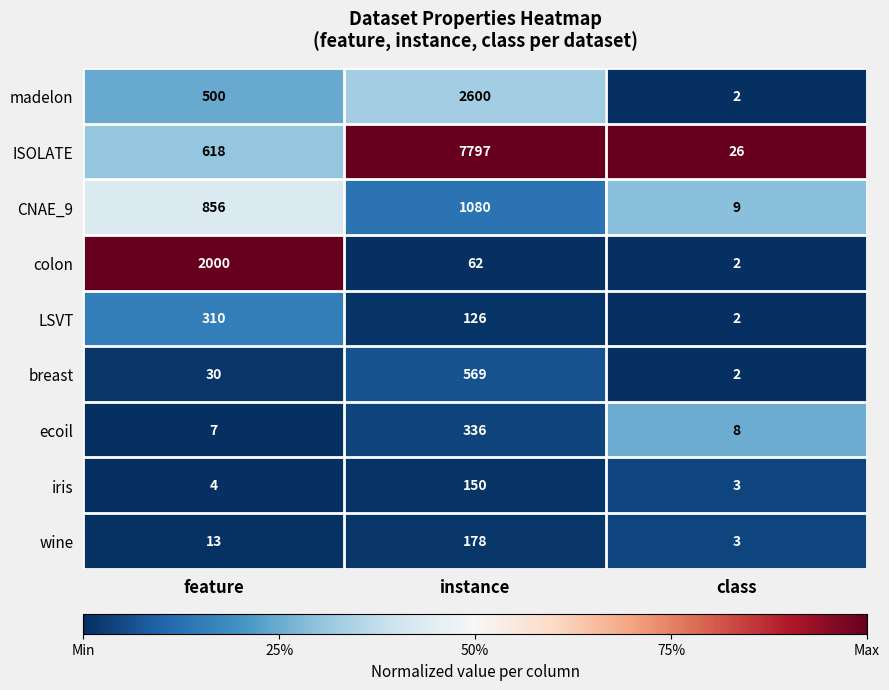

Reading left to right, what are all the values shown in this chart?

madelon: 500	2600	2
ISOLATE: 618	7797	26
CNAE_9: 856	1080	9
colon: 2000	62	2
LSVT: 310	126	2
breast: 30	569	2
ecoil: 7	336	8
iris: 4	150	3
wine: 13	178	3